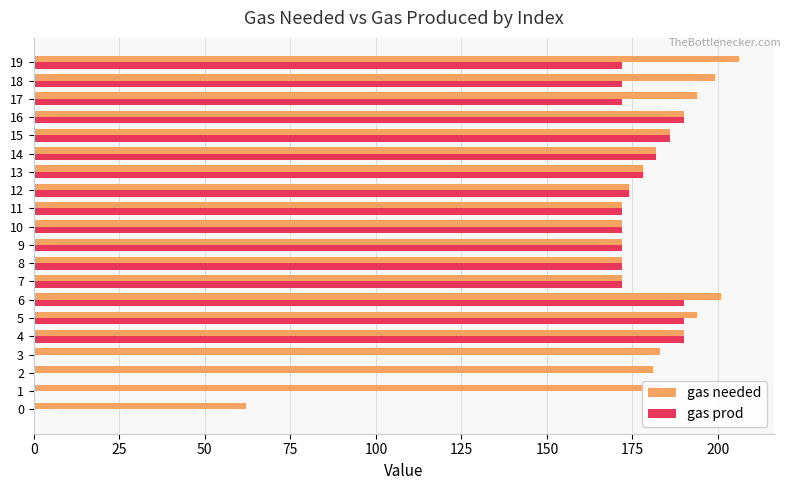

Between 6 and 13, which series saw the biggest shift?

gas needed